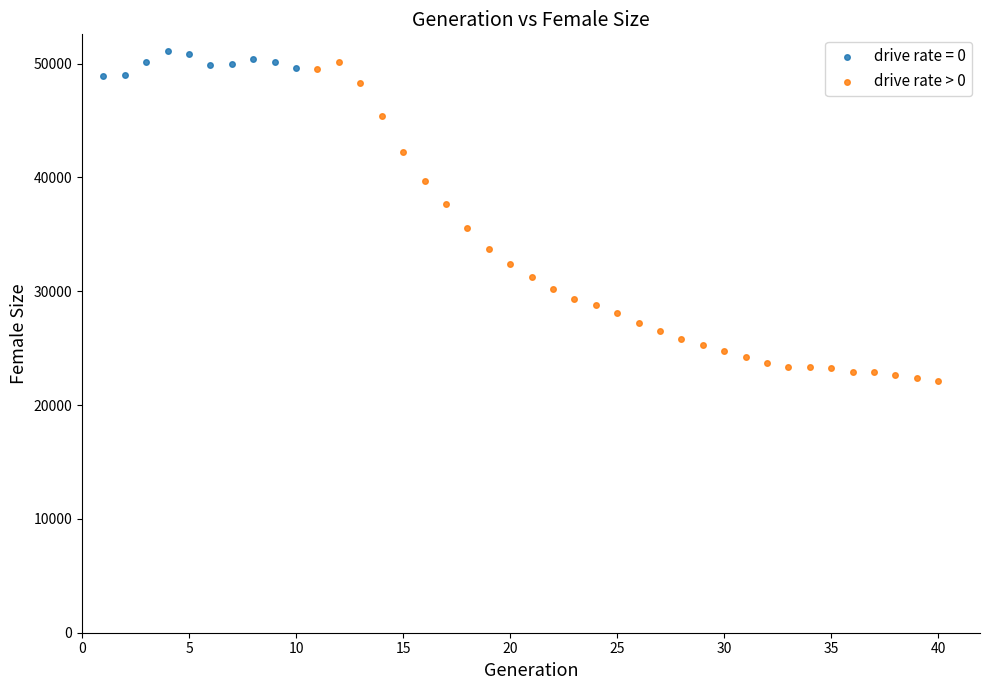

Which series contains the lowest Y value?

drive rate > 0